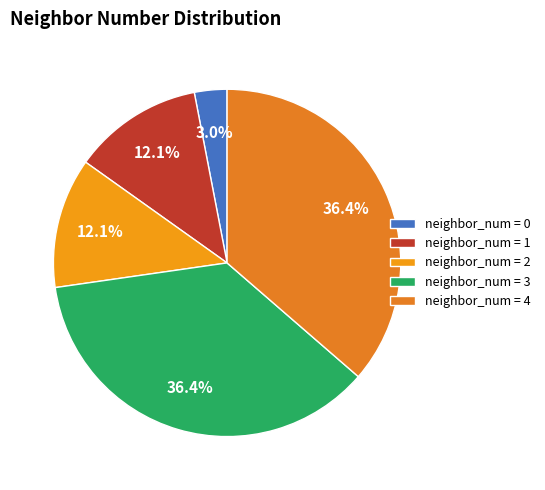

How many slices are in this pie chart?

5